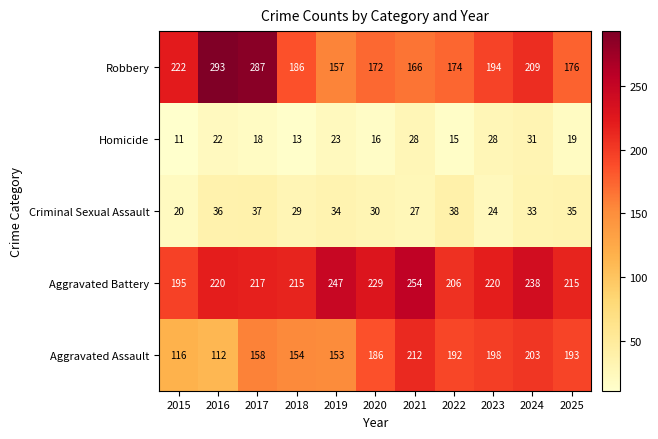

What is the maximum value for Criminal Sexual Assault?

38